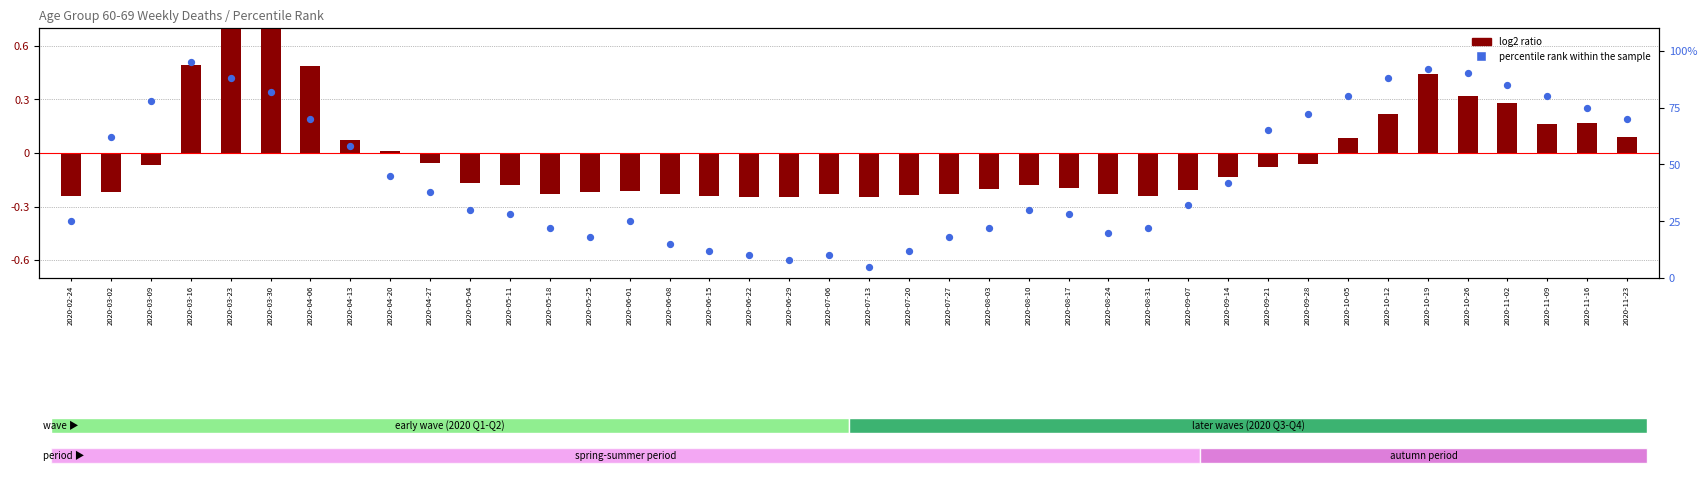

Which series has the largest total across all categories?

percentile rank within the sample